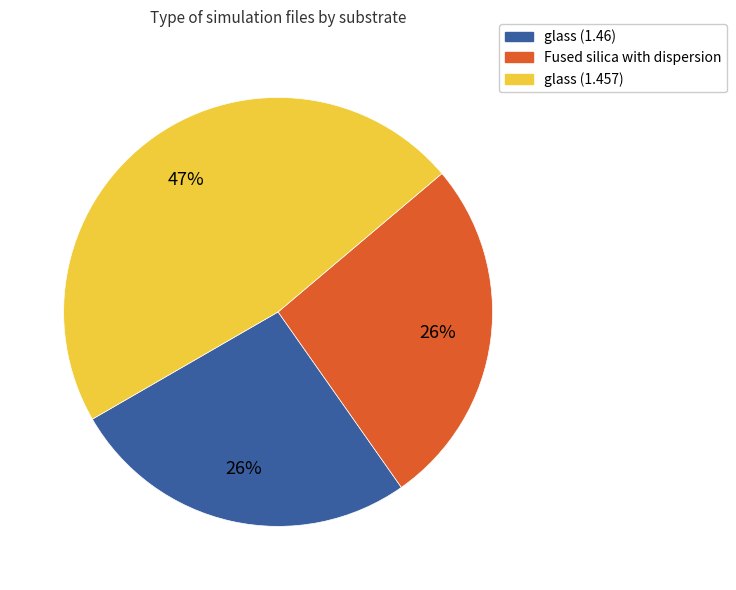

Which category has the biggest portion of the pie?

glass (1.457)